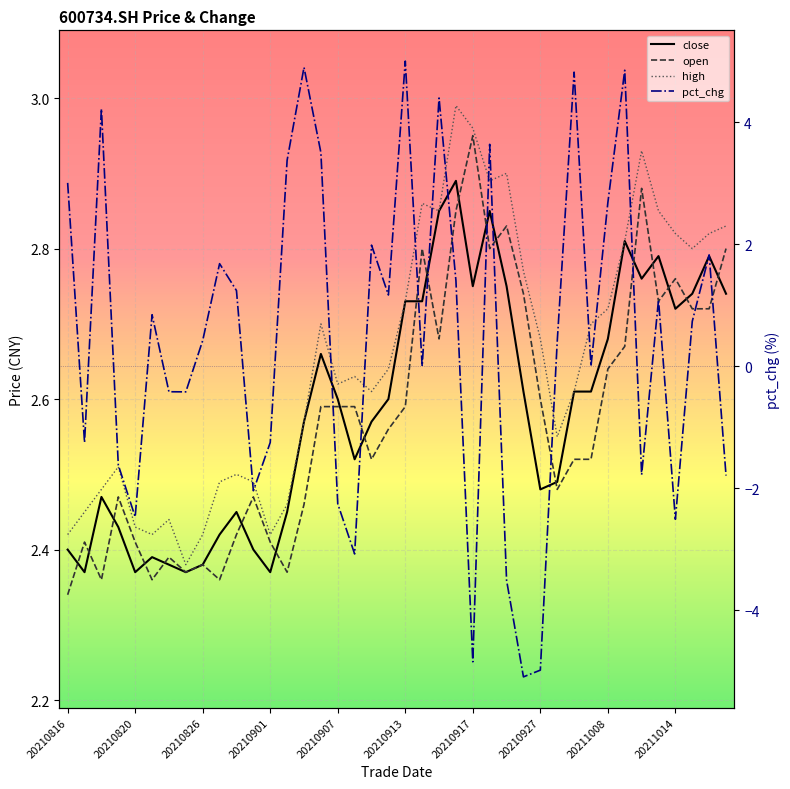

What are all the series names shown in the legend?

close, open, high, pct_chg